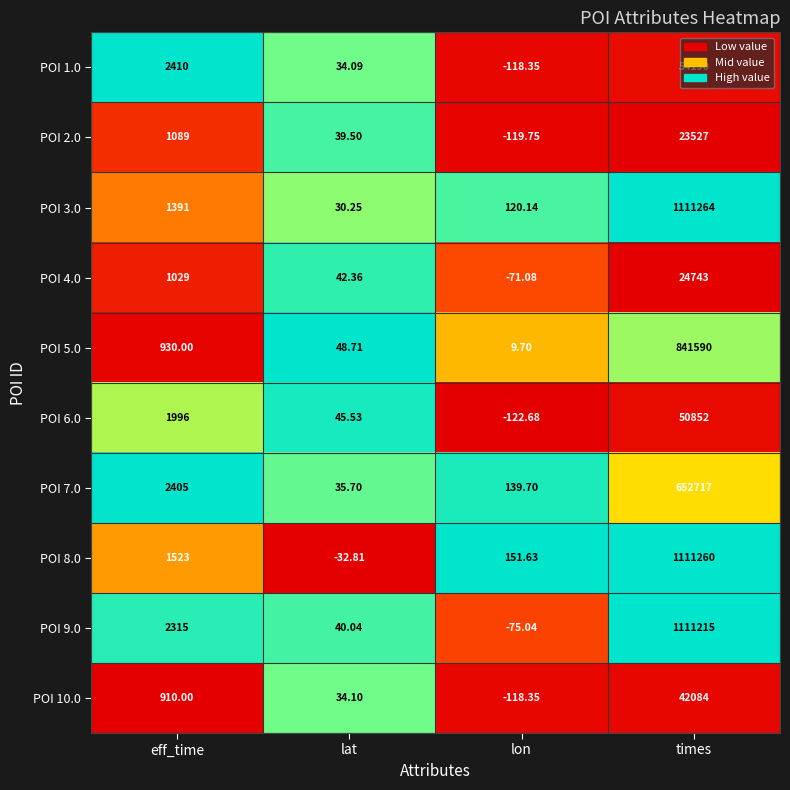

Which series has the widest spread of values?

POI 8.0